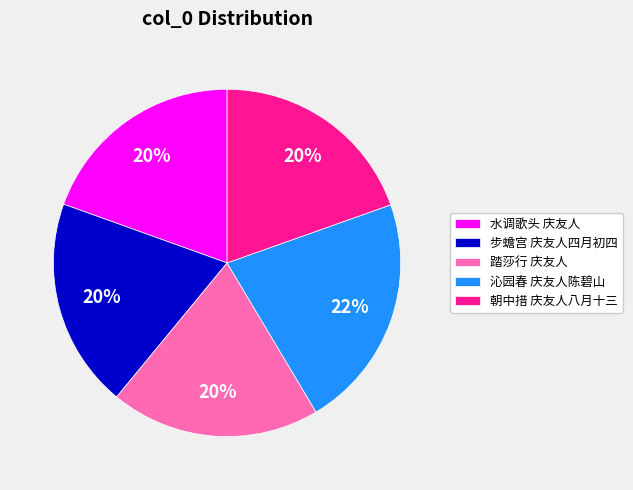

Which slice is the largest?

沁园春 庆友人陈碧山